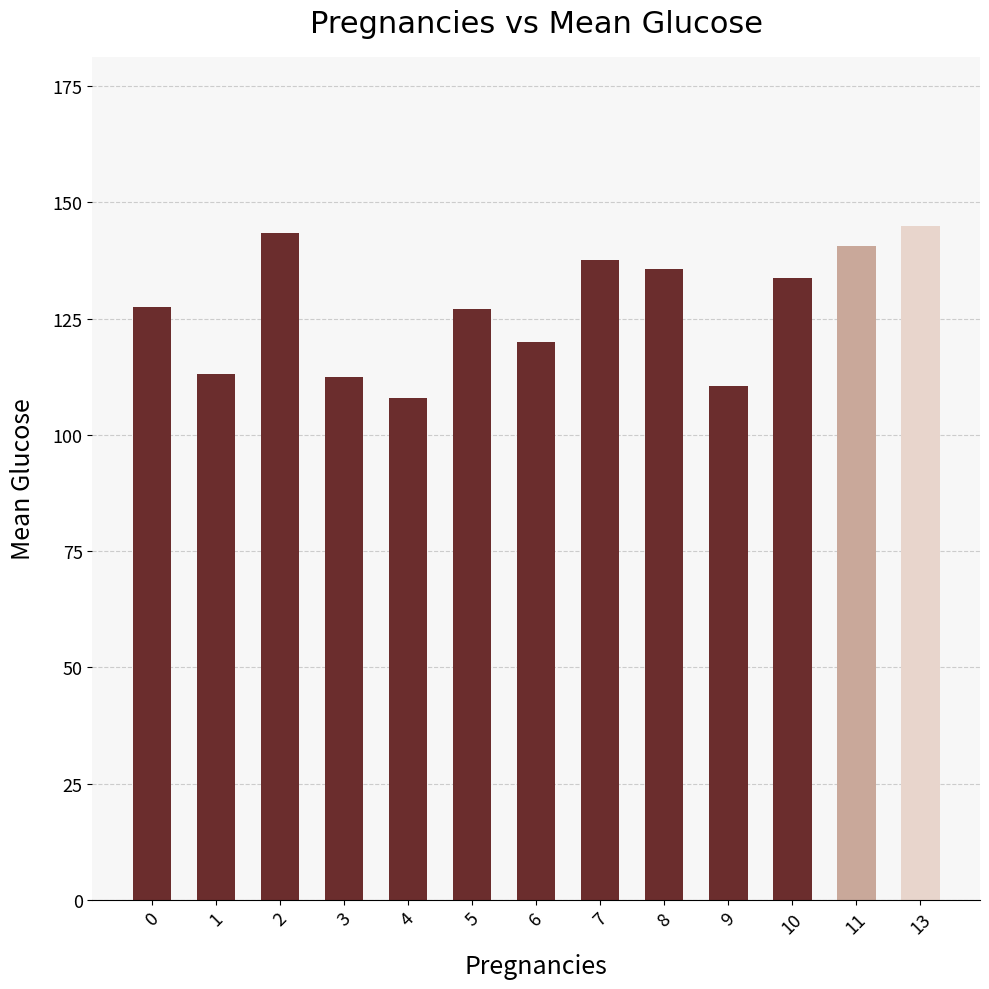

Approximately how many times larger is the value at 3 compared to 4?

1.0